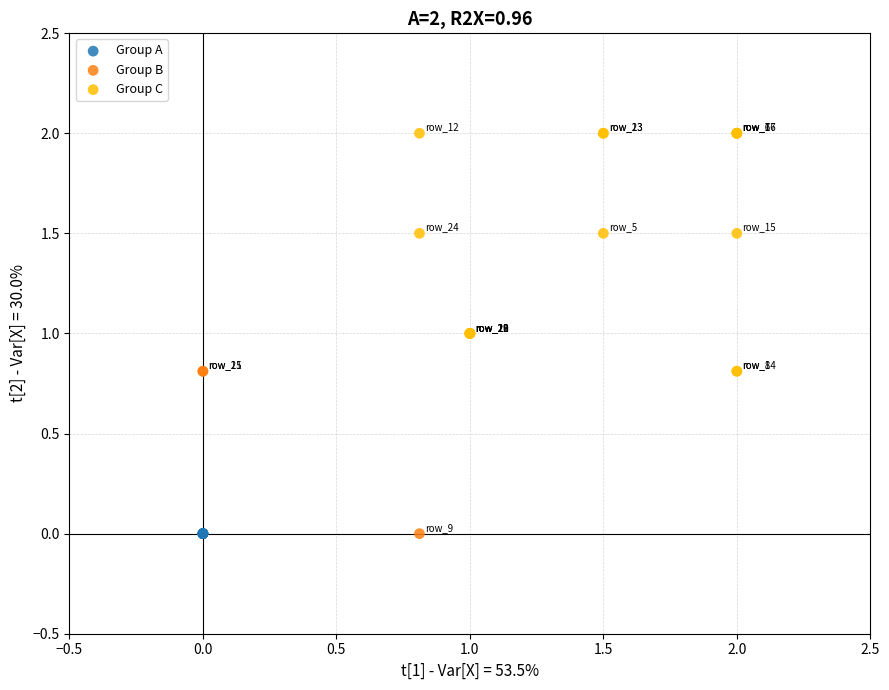

Which series contains the highest Y value?

Group C